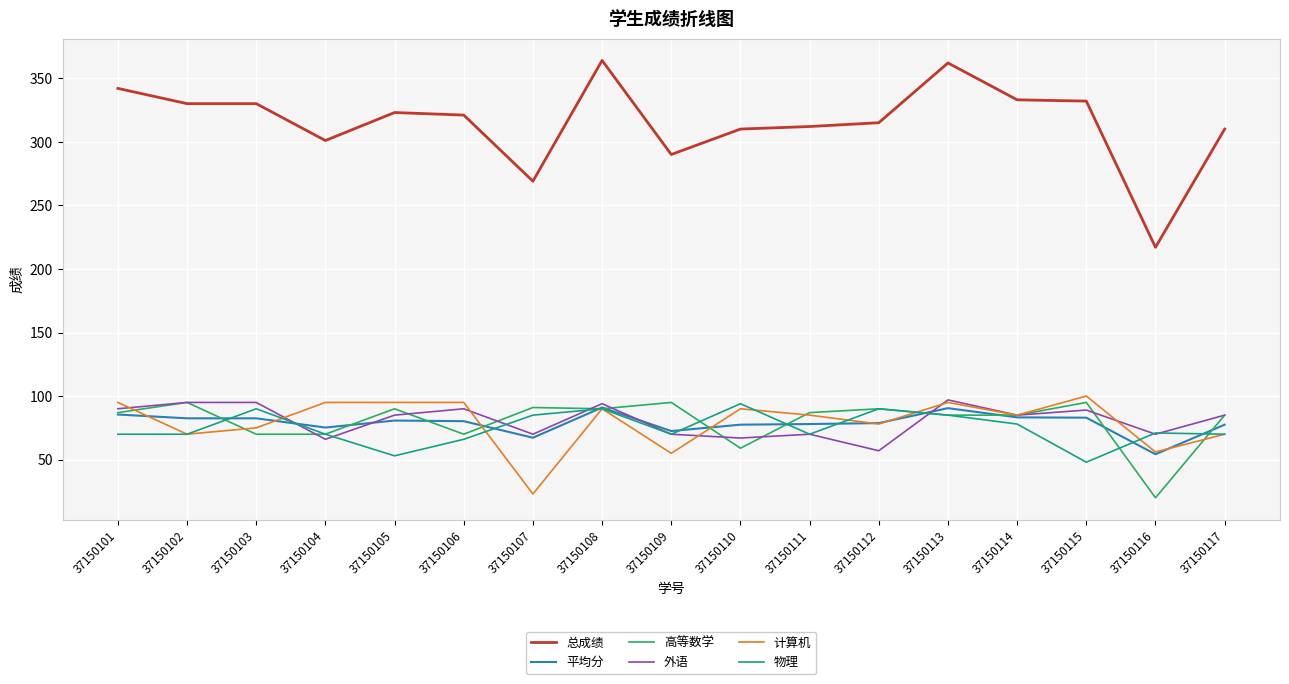

At which label does 总成绩 reach its minimum?

37150116